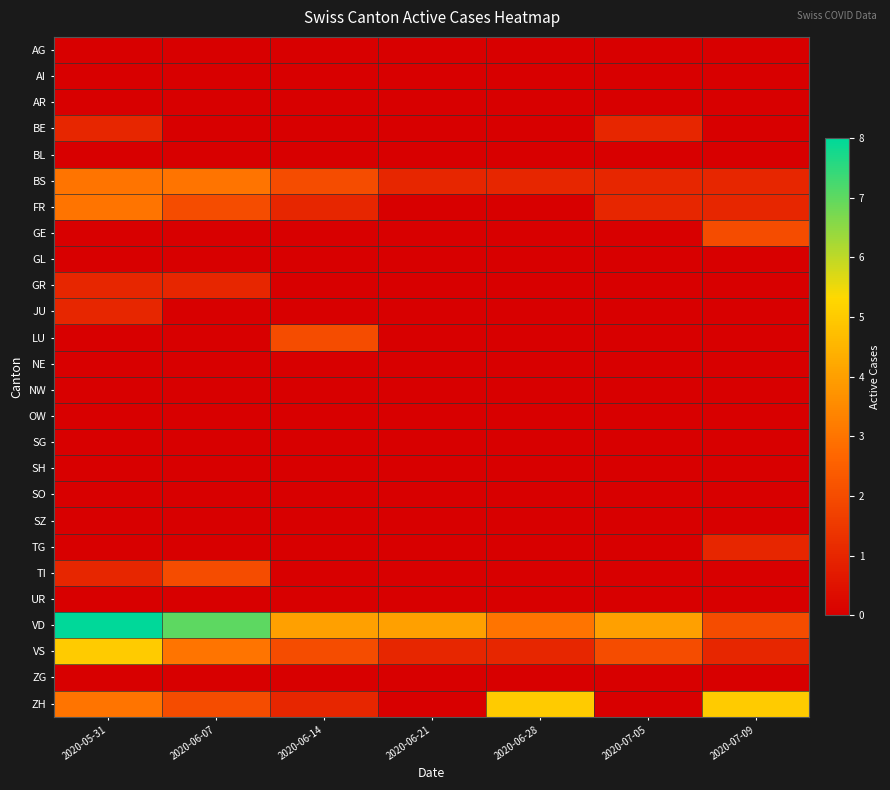

Which series has the widest spread of values?

VD